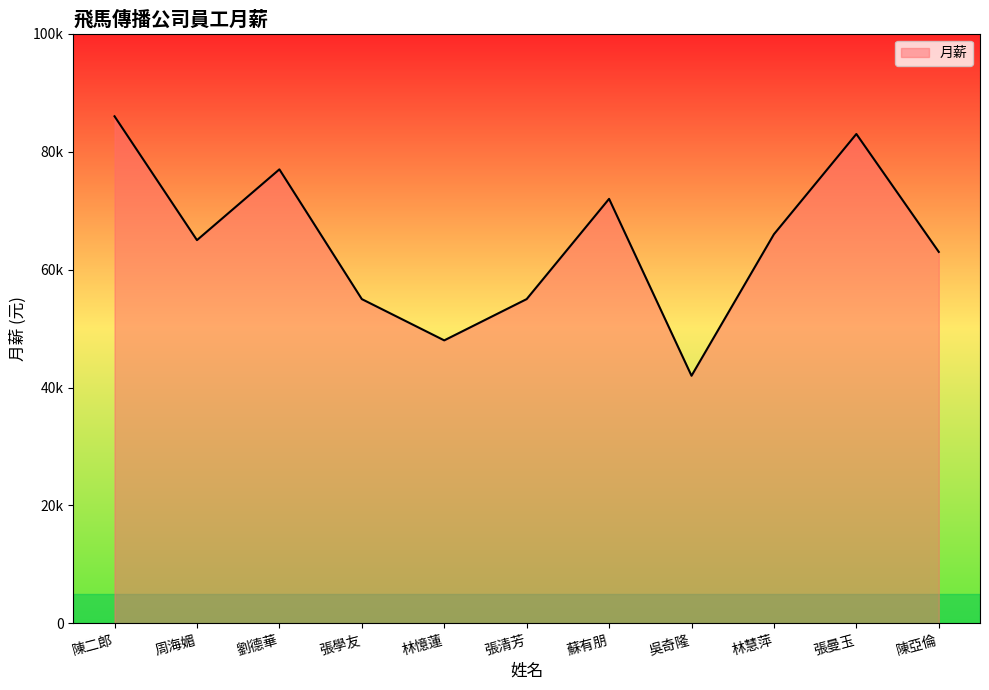

What is the label of the 2nd point from the left?

周海媚